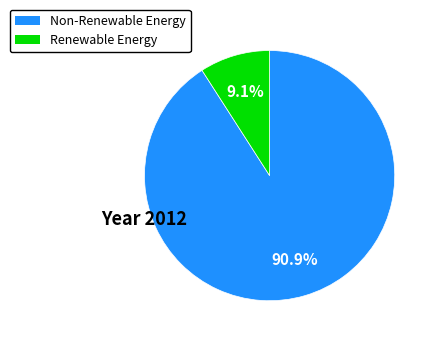

Is there any slice that represents more than half of the pie?

Yes